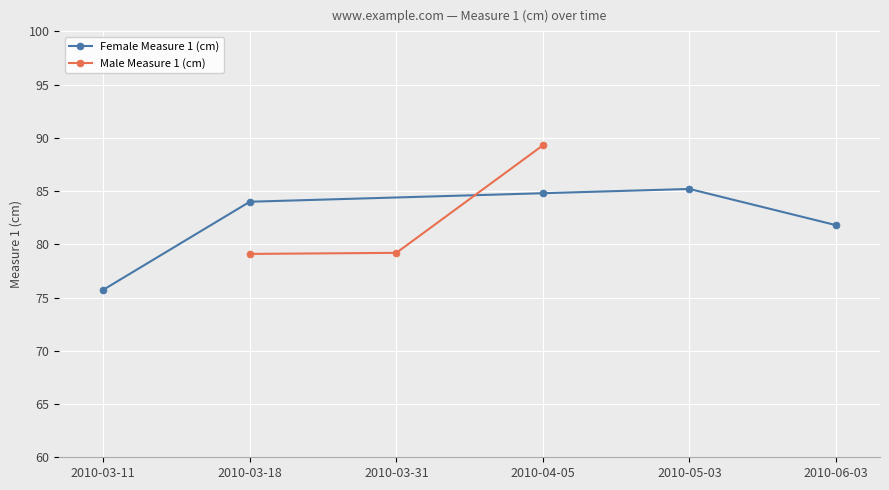

At which label is Female Measure 1 (cm) closest to 80?

2010-06-03